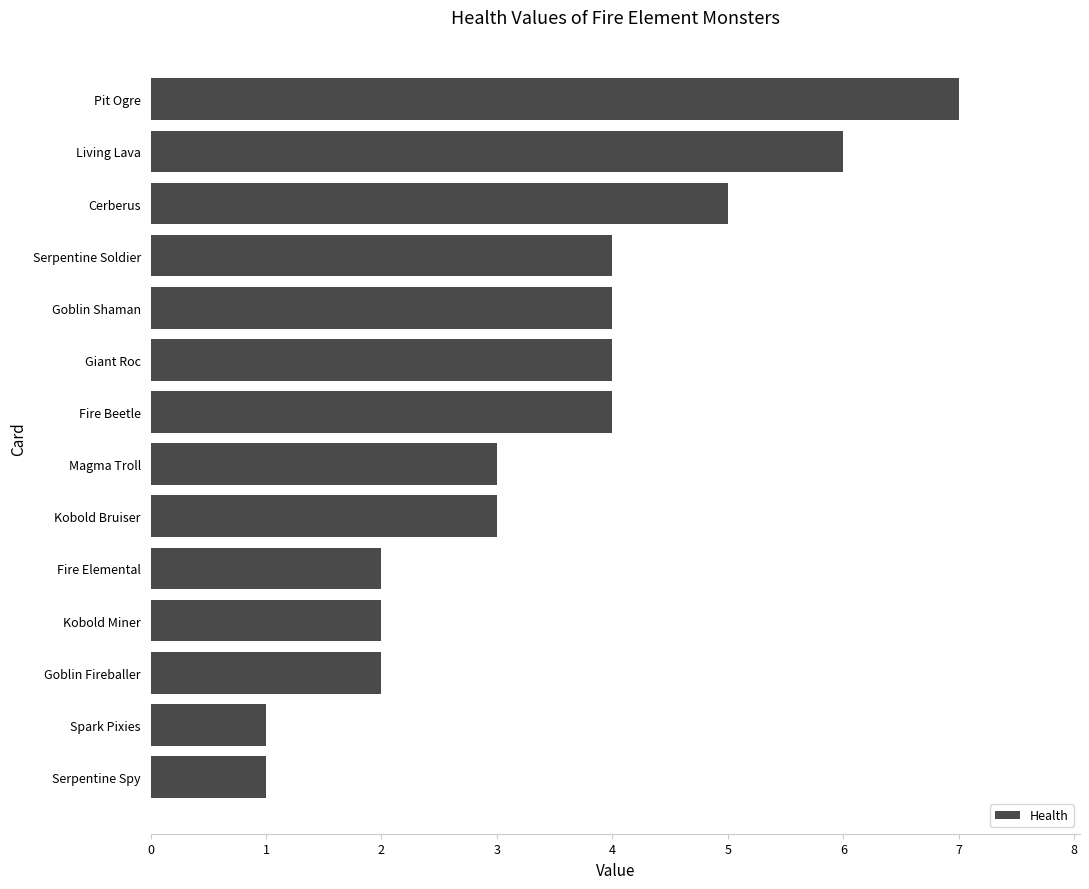

True or false: the data shows 7 at Pit Ogre.

True